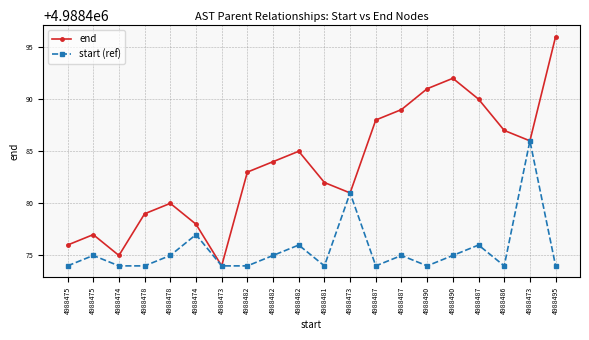

How many lines are shown in the chart?

2